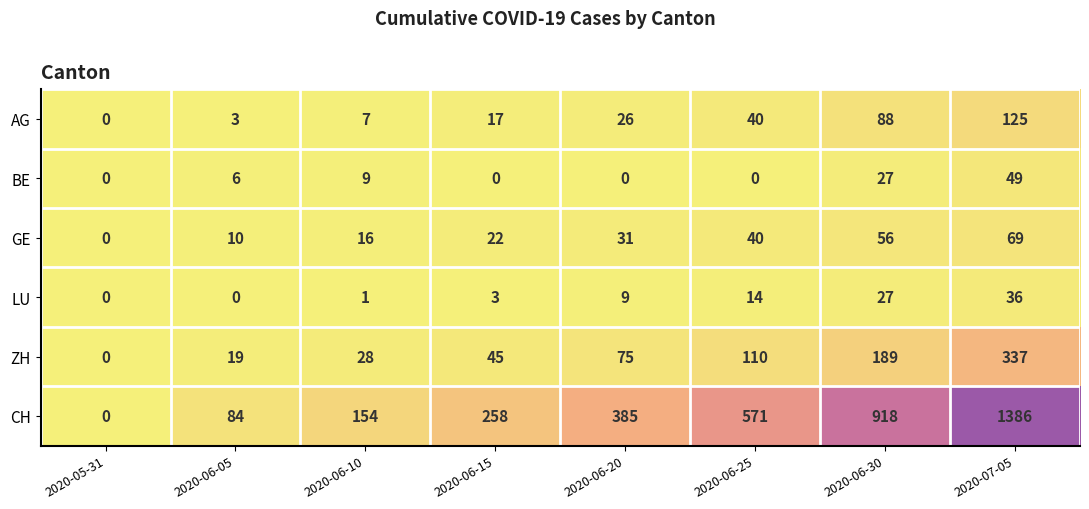

How many distinct data groups are displayed?

6